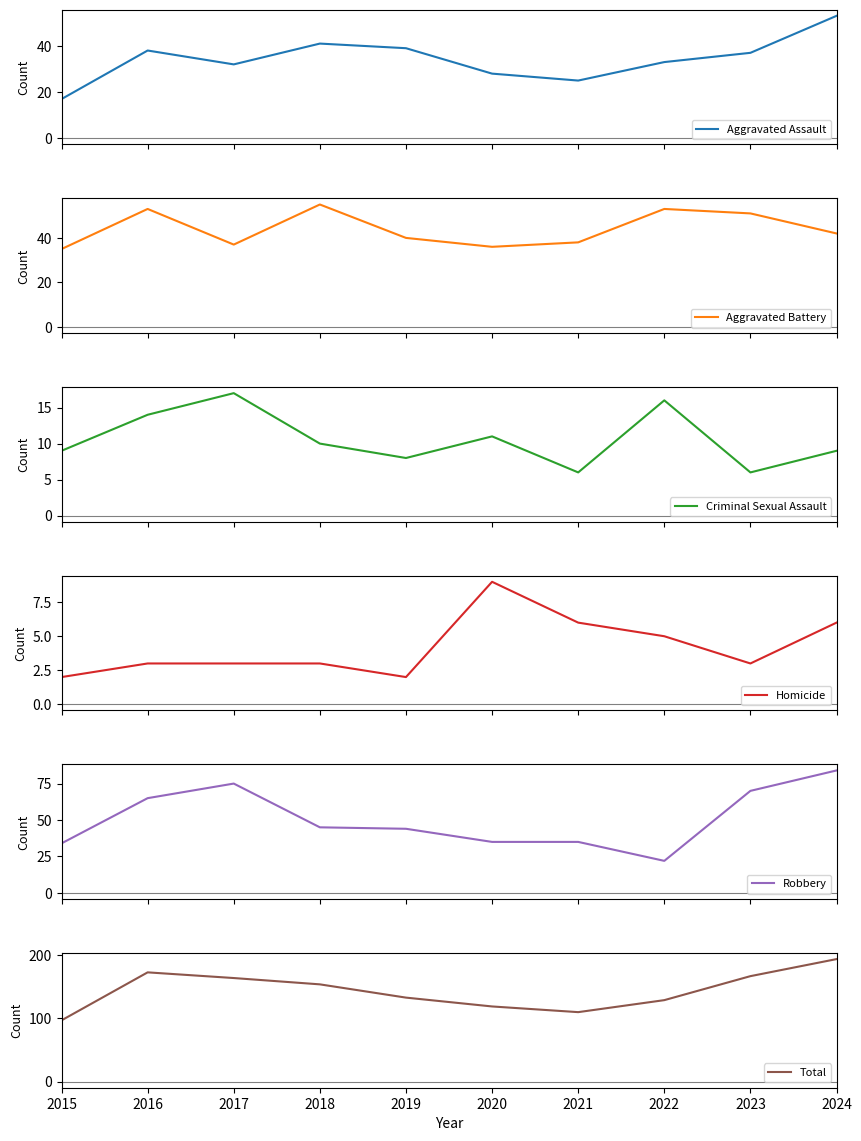

What are all the series names shown in the legend?

Aggravated Assault, Aggravated Battery, Criminal Sexual Assault, Homicide, Robbery, Total